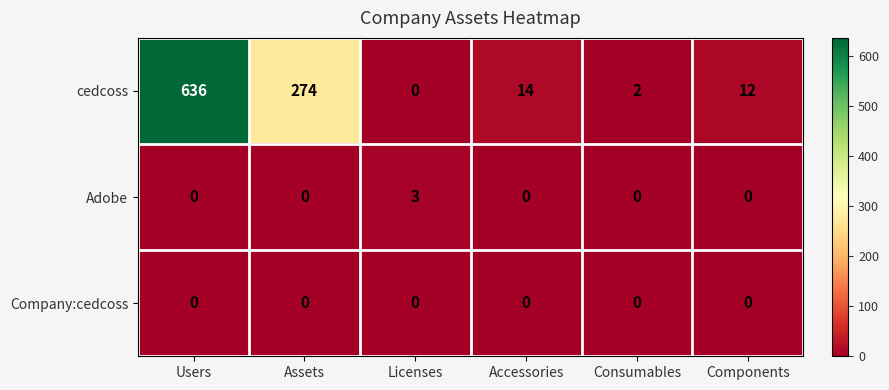

True or false: cedcoss has a value of 0 at Licenses.

True